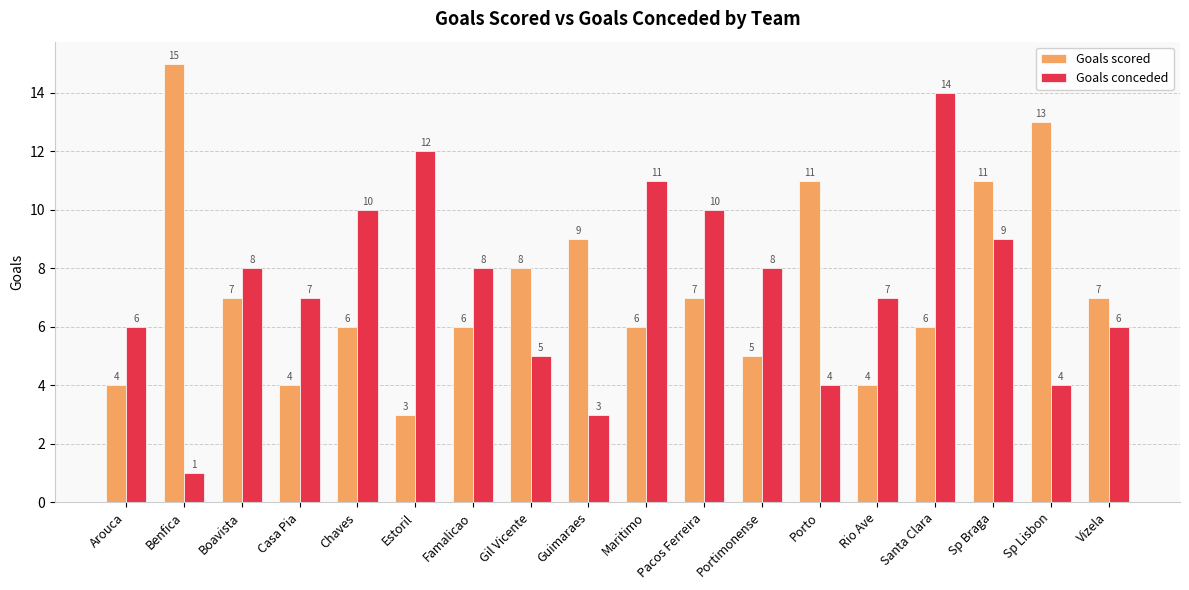

What is the difference between the second highest and minimum values in the Goals scored series?

10